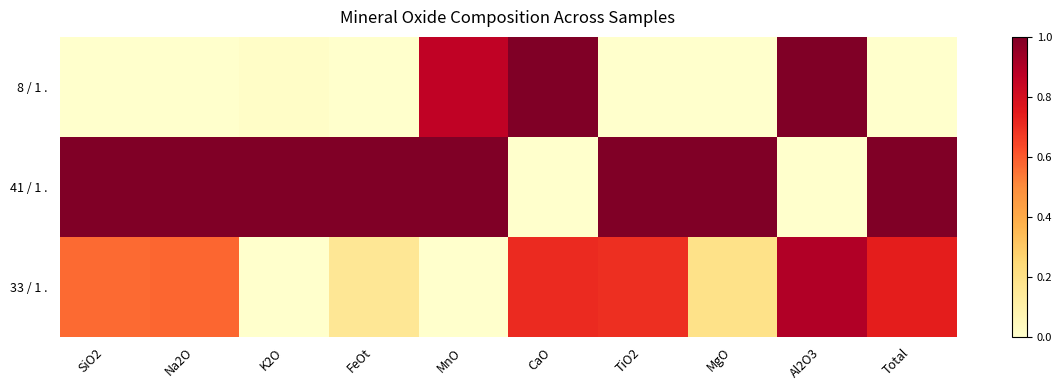

What is the total value across all series at SiO2?

1.6